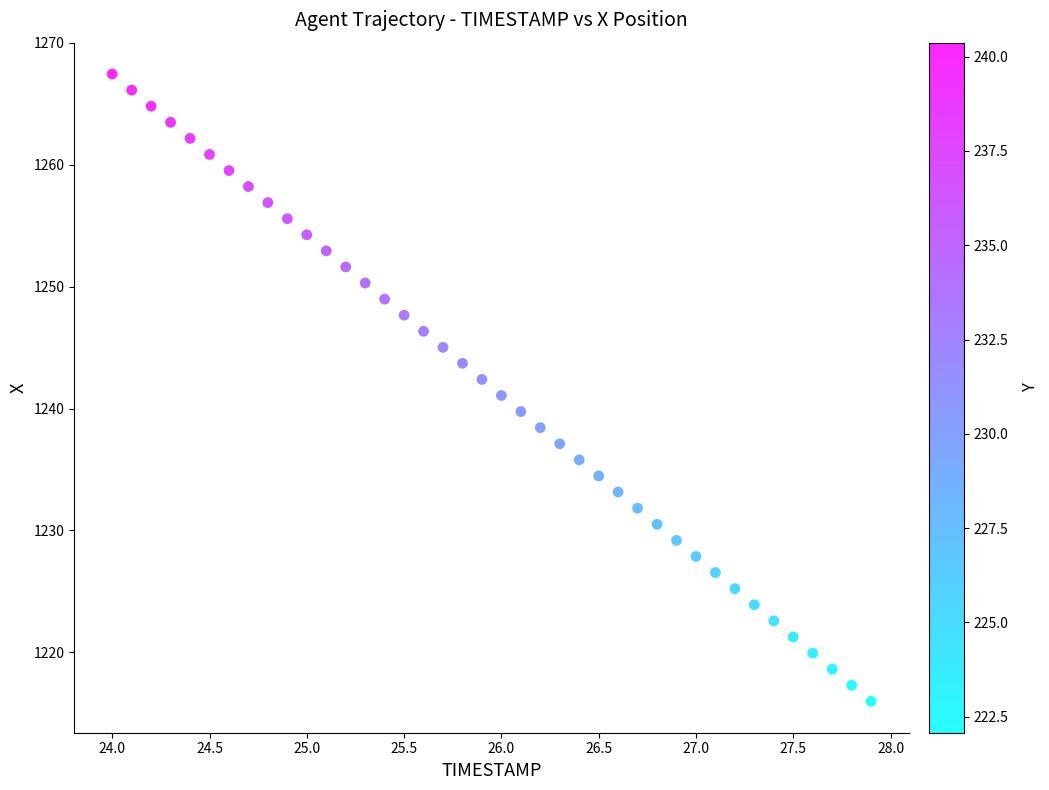

What is the range of Y values (max minus min)?

51.5